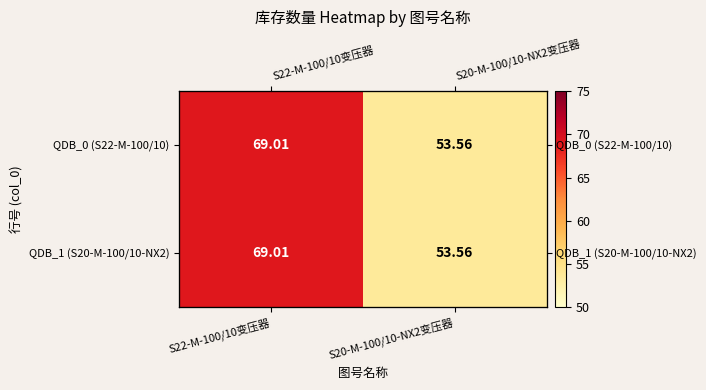

How many data points in QDB_0 (S22-M-100/10) are above 69?

1